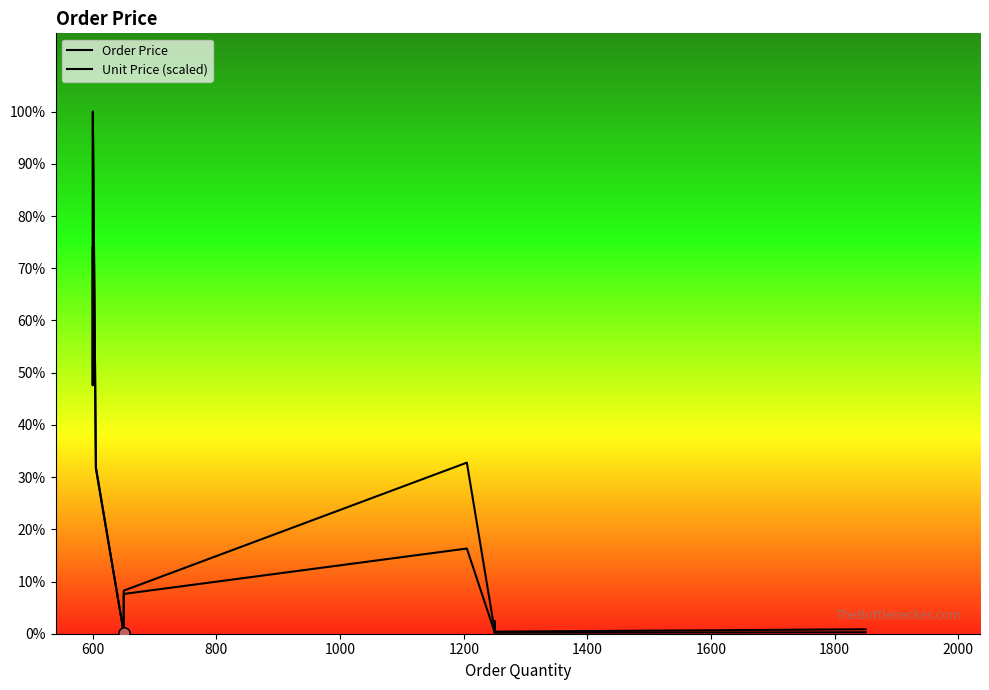

What is the label of the 5th point from the left?

1200